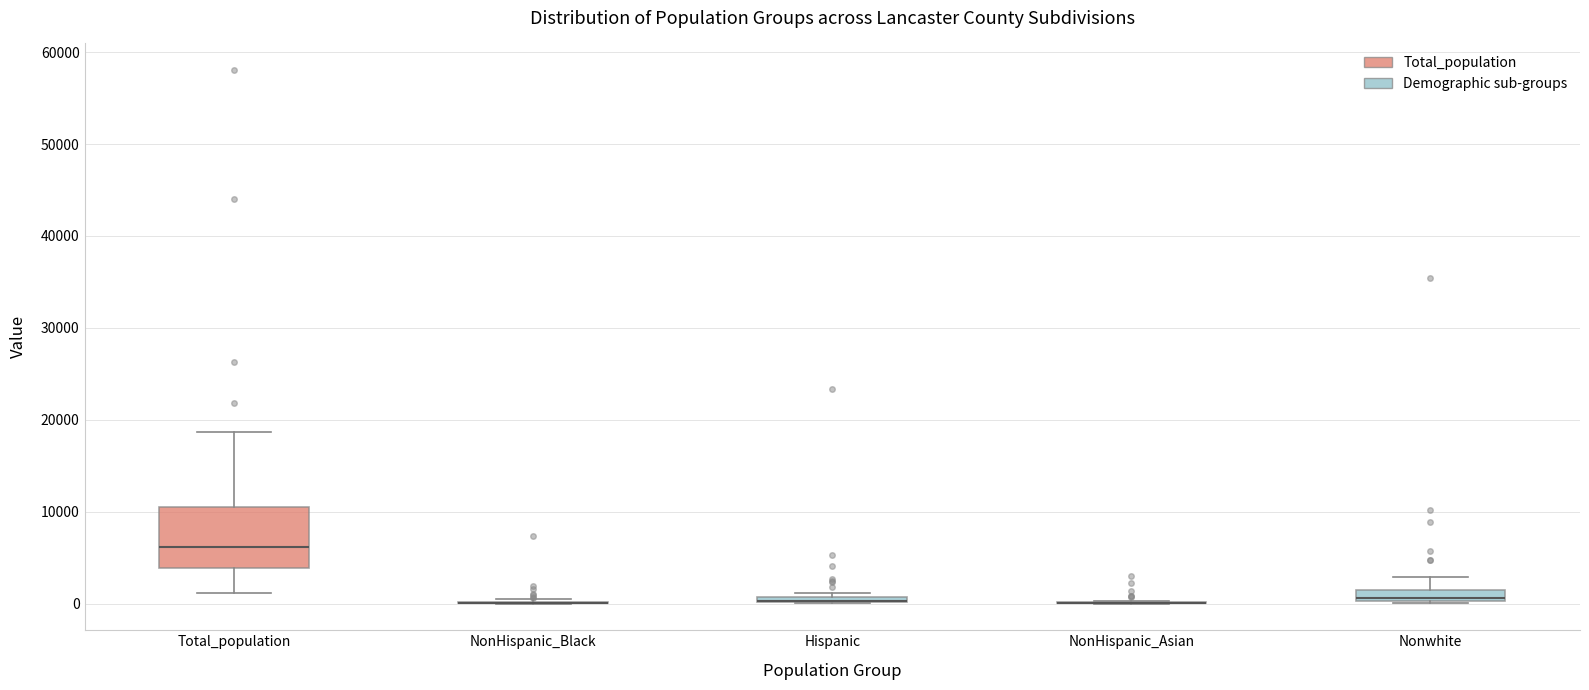

Which box is the tallest, from its lower edge to its upper edge?

Total_population